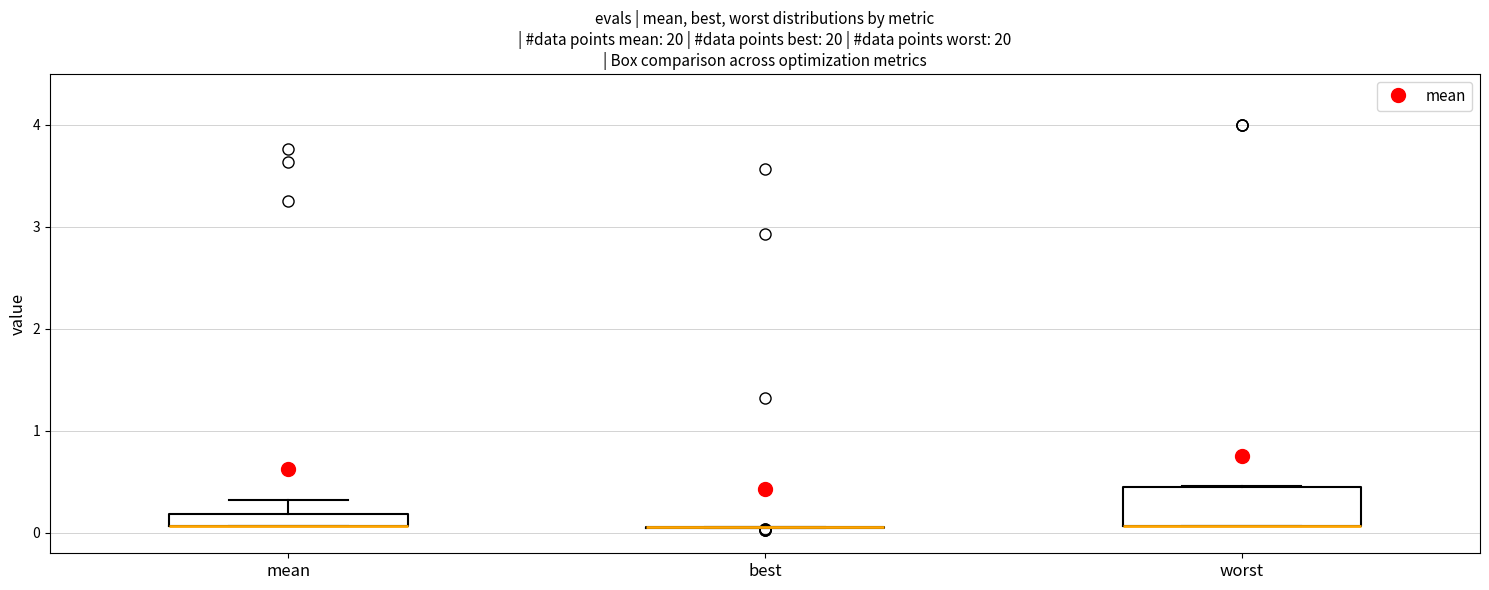

Which box is the tallest, from its lower edge to its upper edge?

worst